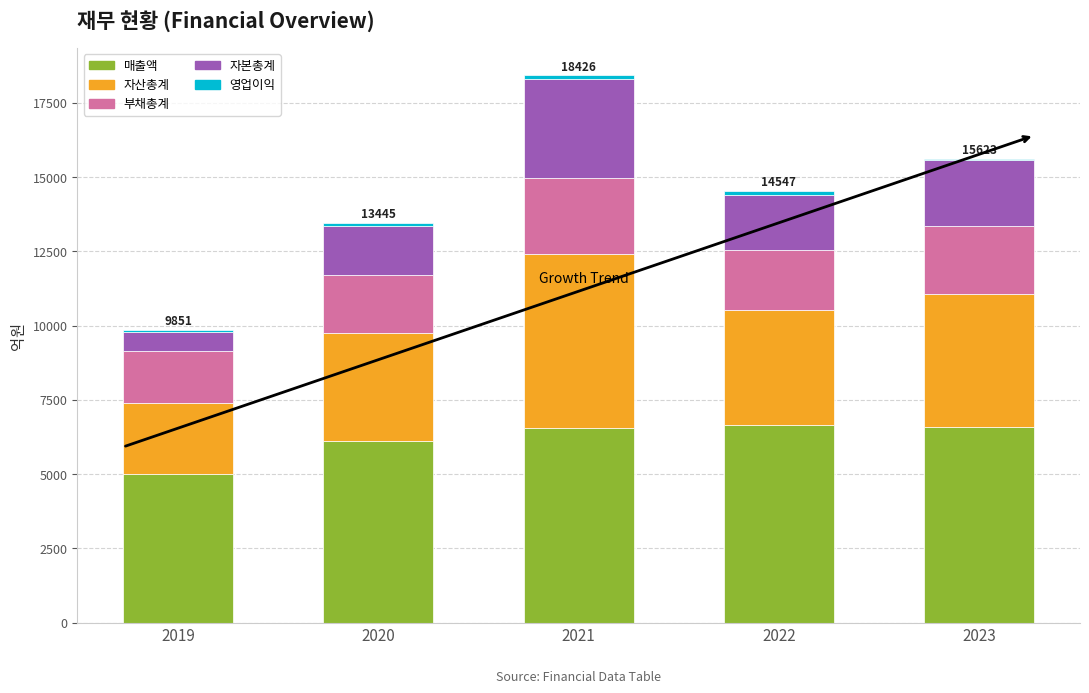

What is the maximum value for 매출액?

6638